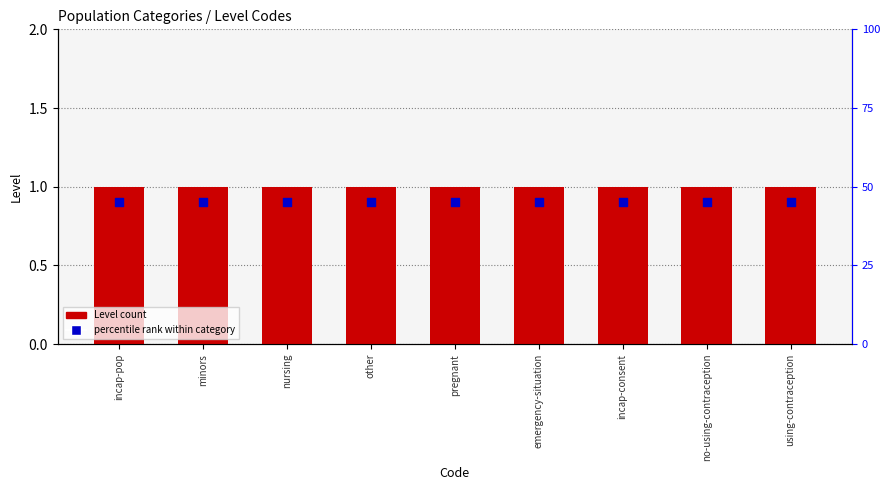

At which category is the sum across all series the highest?

incap-pop